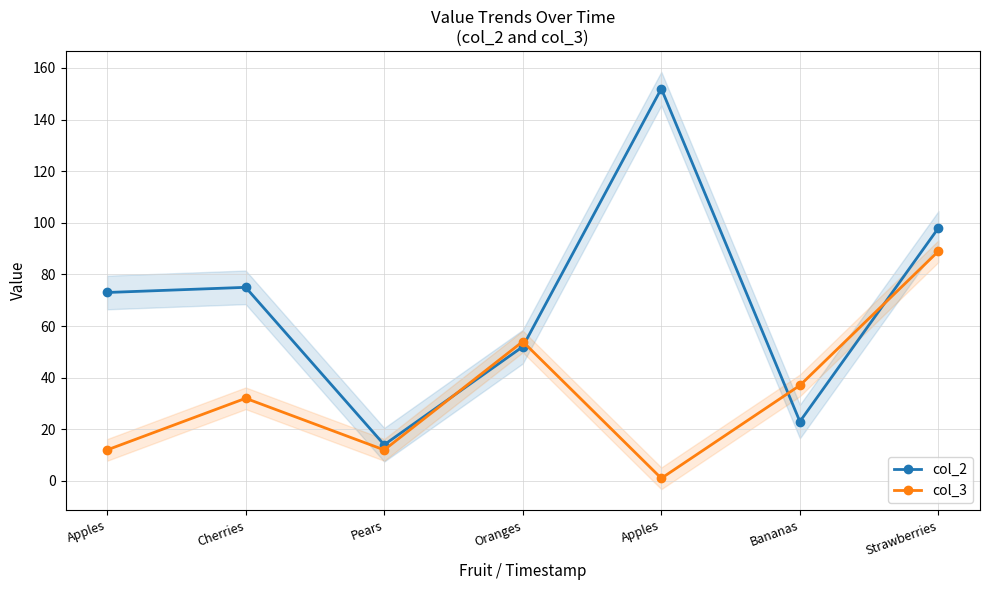

The value of col_3 at Apples is 1. True or false?

False